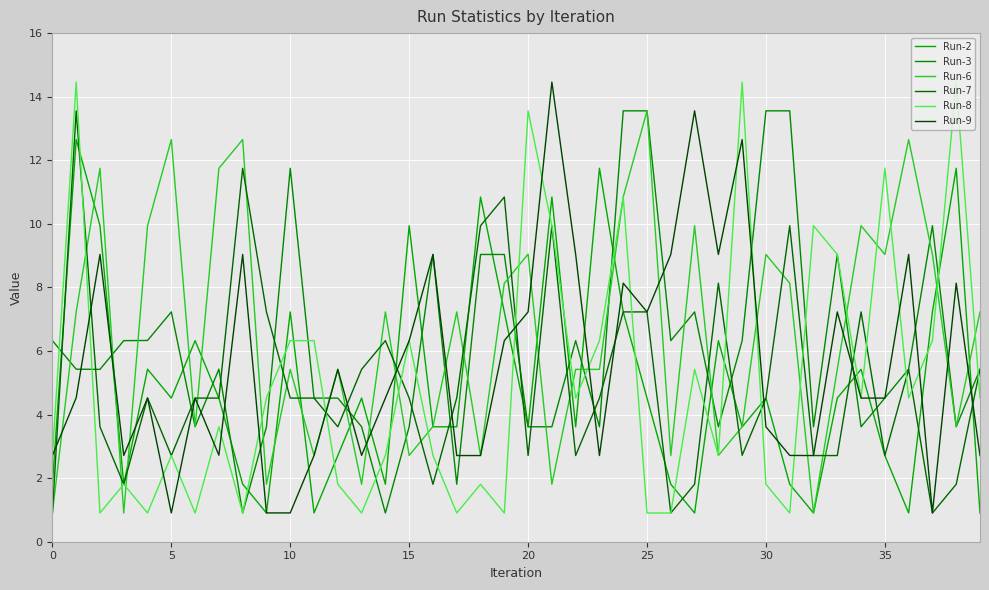

What is the difference between the maximum and minimum values in the Run-3 series?

12.7